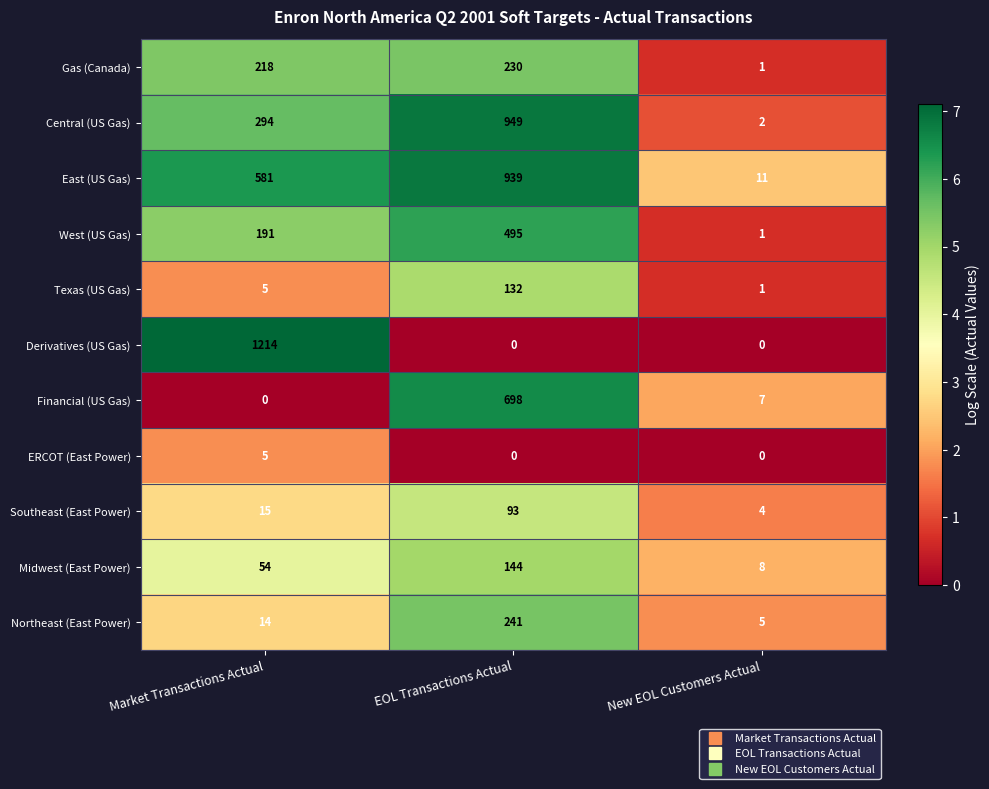

What is the total value across all series at New EOL Customers Actual?

40